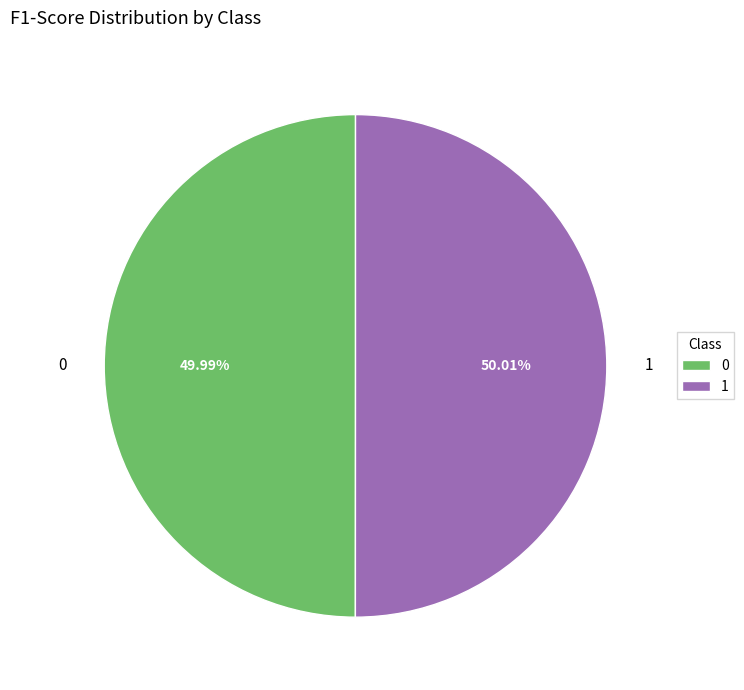

How many slices are in this pie chart?

2